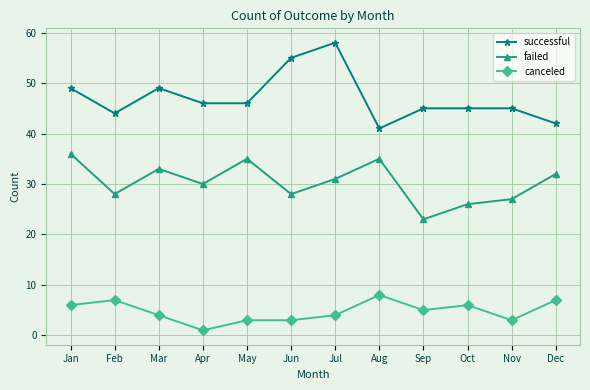

List the series in order of their overall mean, lowest first.

canceled, failed, successful